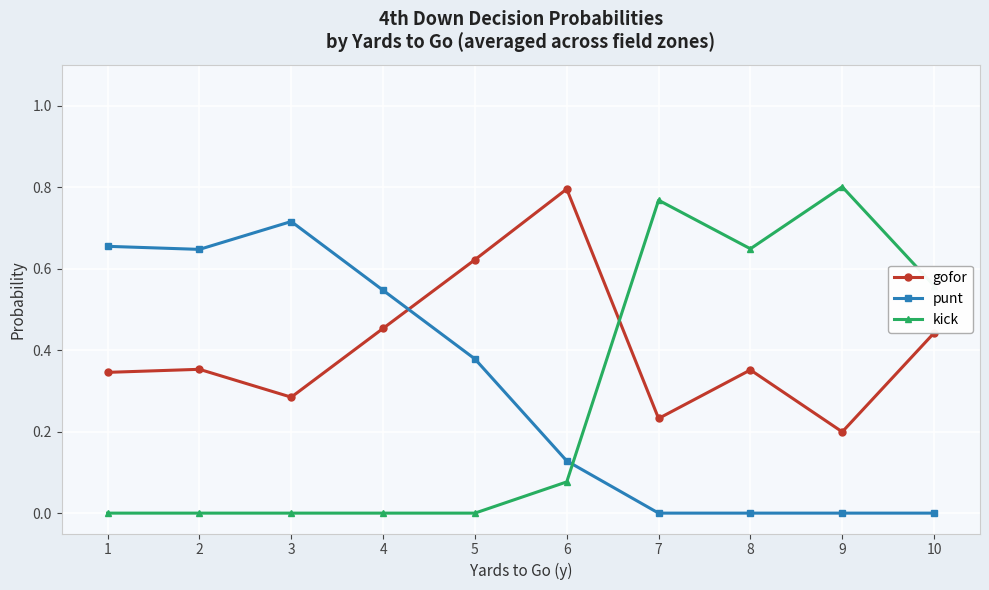

The punt series shows -0.3 at 7. True or false?

False